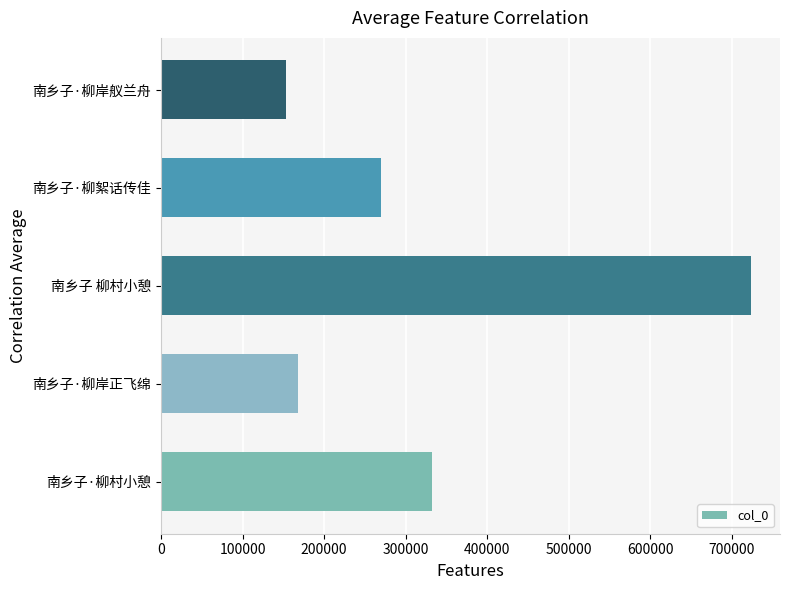

At which category does the chart reach its peak across all series?

南乡子 柳村小憩